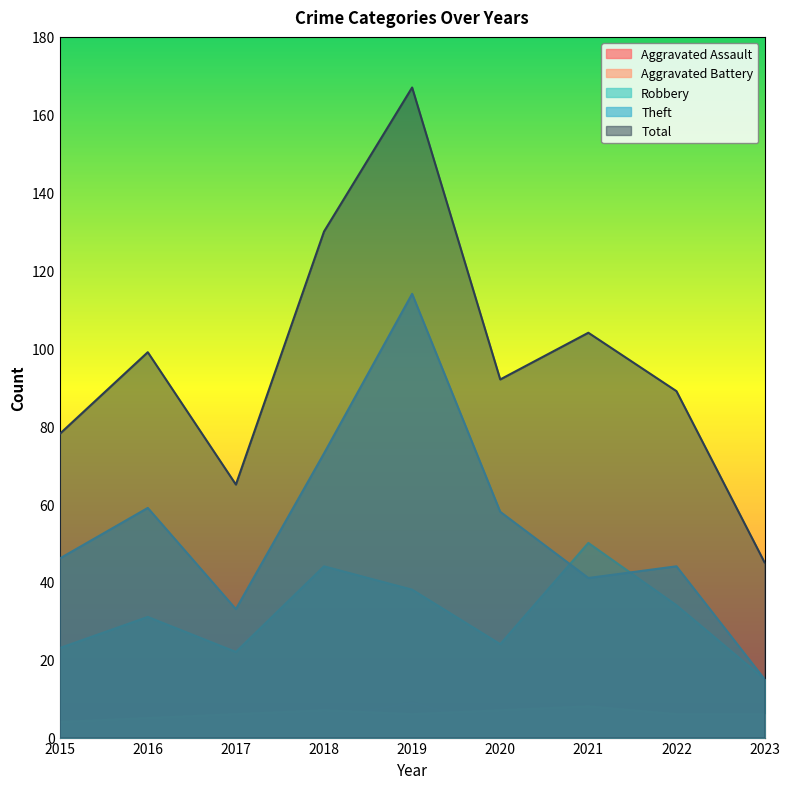

At which label does Total first exceed 92?

2016